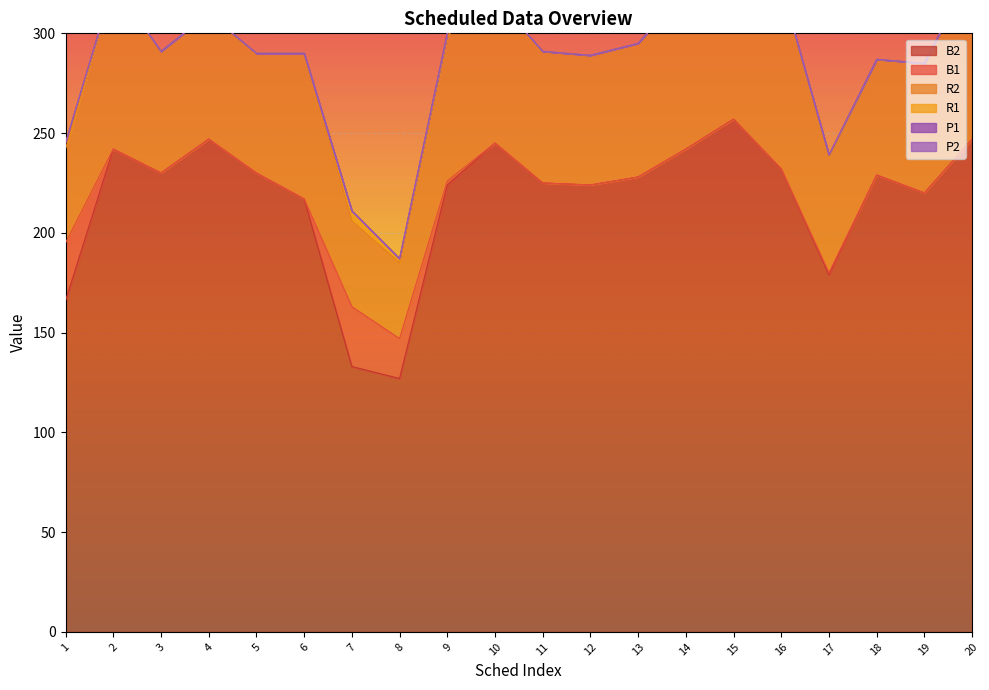

Which category has the highest value across all series?

15